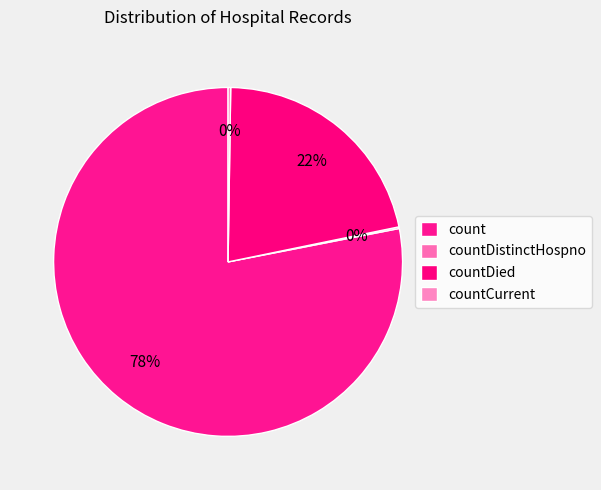

To the nearest percent, what is the difference between the count and countDistinctHospno slice percentages?

78%